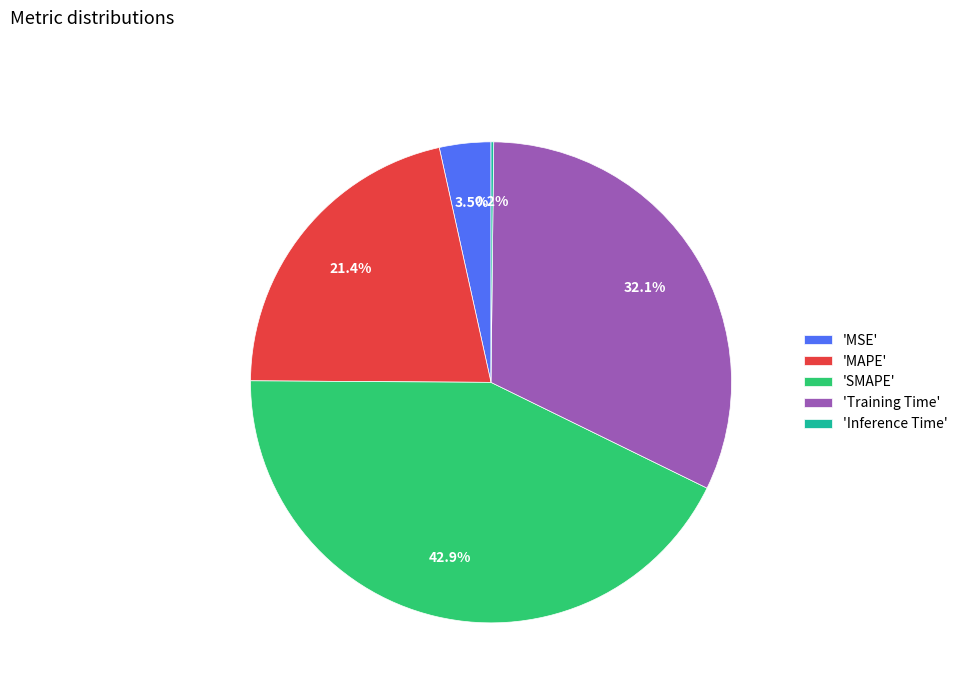

Which slice is the largest?

'SMAPE'